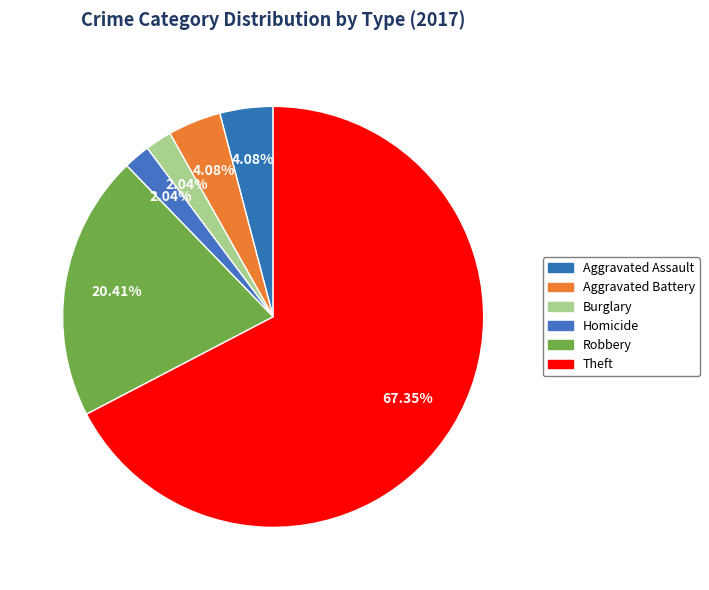

Does any single category account for the majority?

Yes